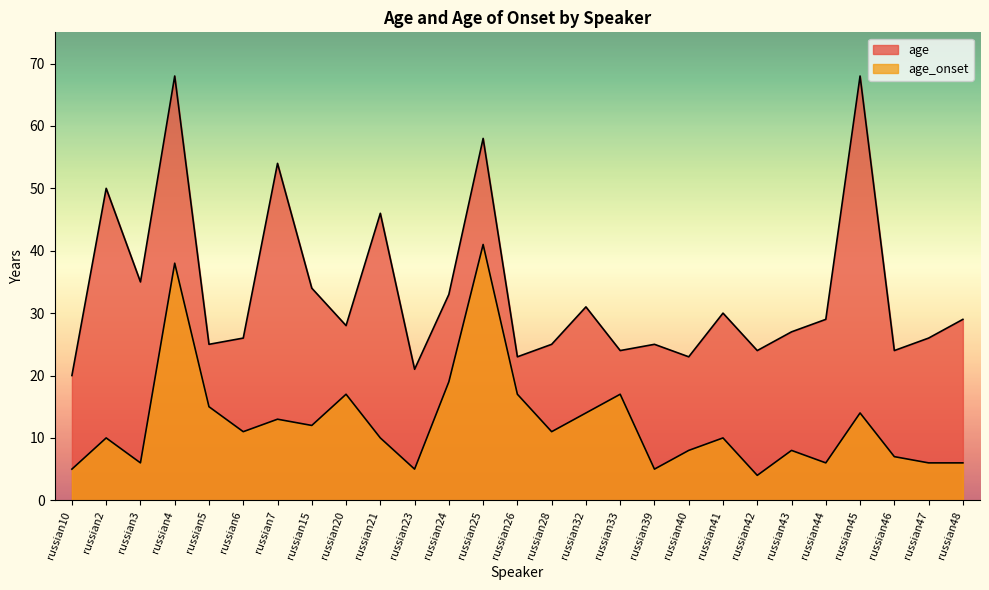

Which series has the largest range (max minus min)?

age